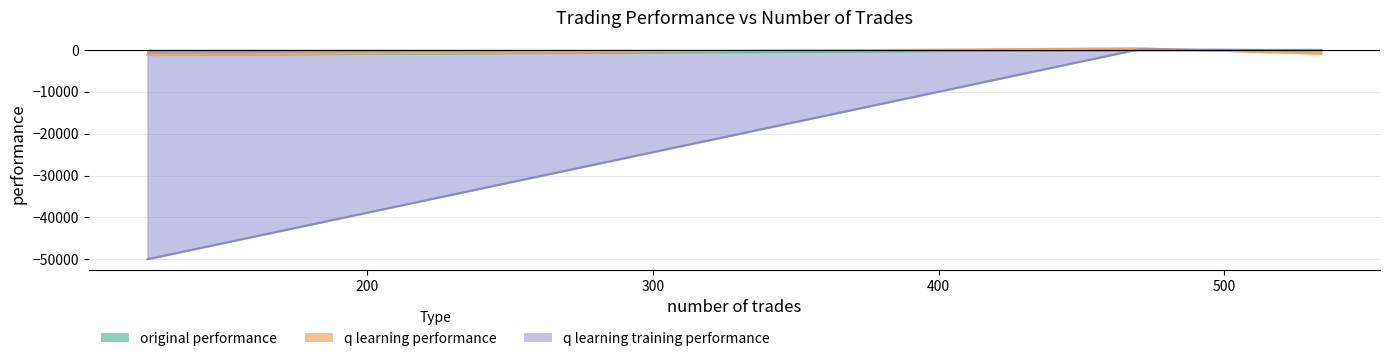

Rank the series at 534 from highest to lowest value.

original performance, q learning training performance, q learning performance